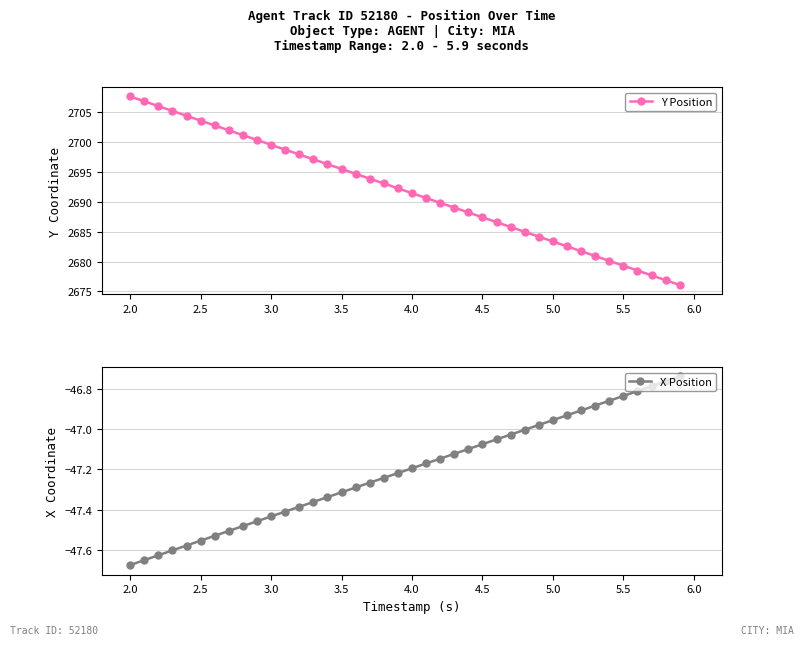

True or false: Y Position has more than 2 points higher than both neighbors.

False